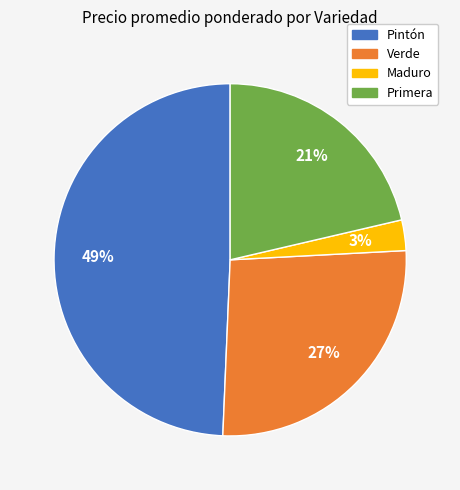

How many segments does this pie chart have?

4